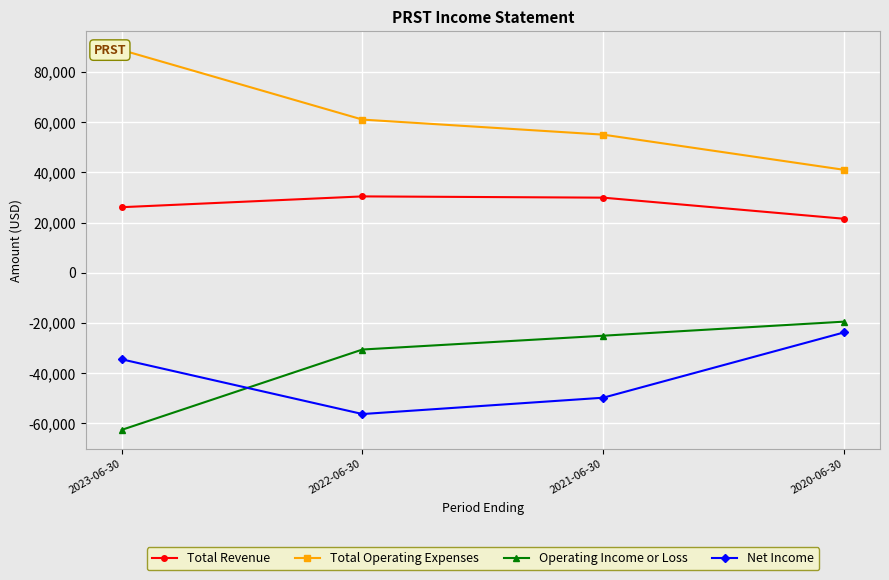

What is the difference between the Total Revenue values at 2020-06-30 and 2022-06-30?

8900